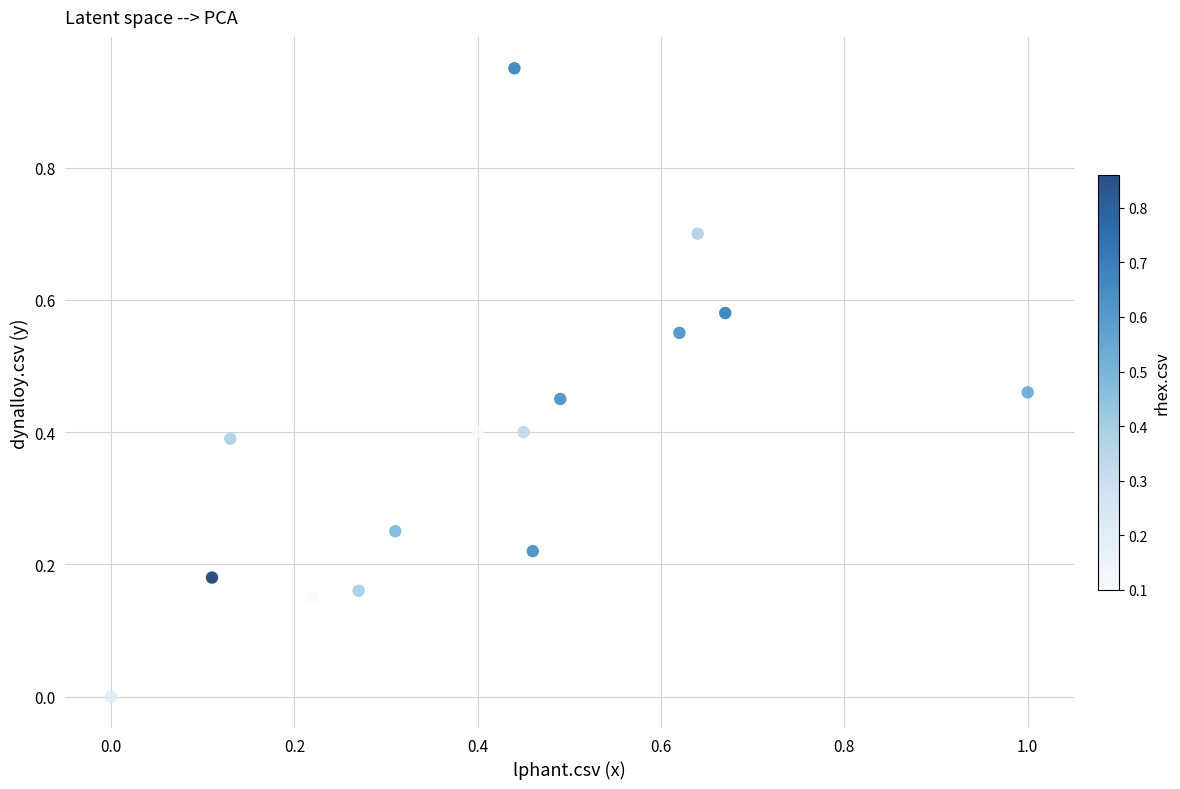

What is the range of X values (max minus min)?

1.0